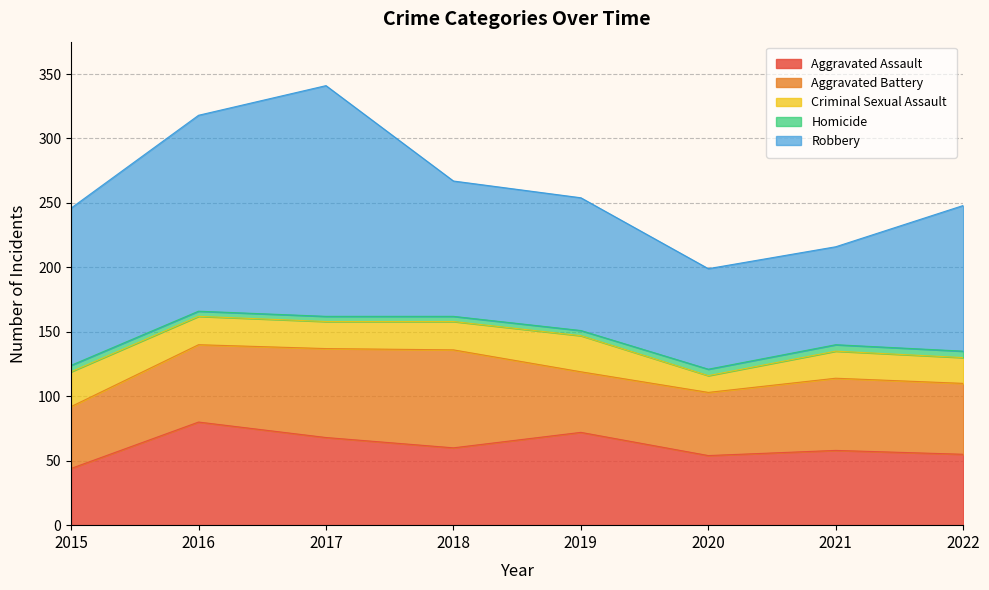

What is the difference between the highest and lowest values at 2017?

175